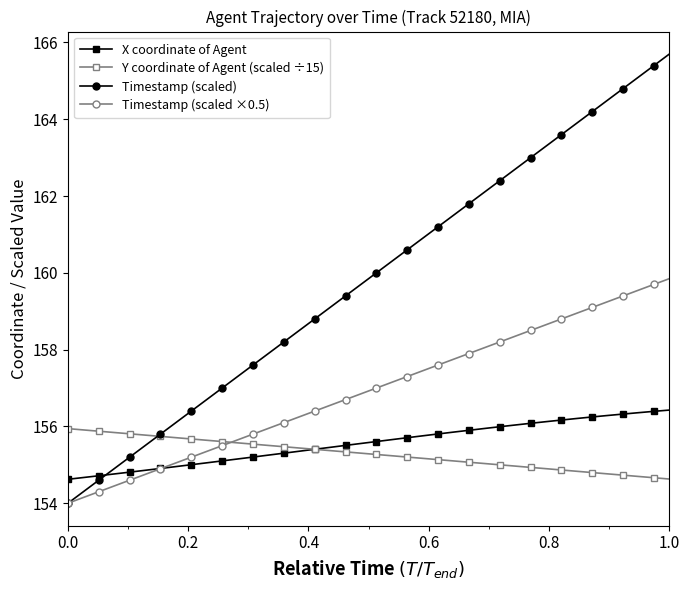

How many distinct data groups are displayed?

4